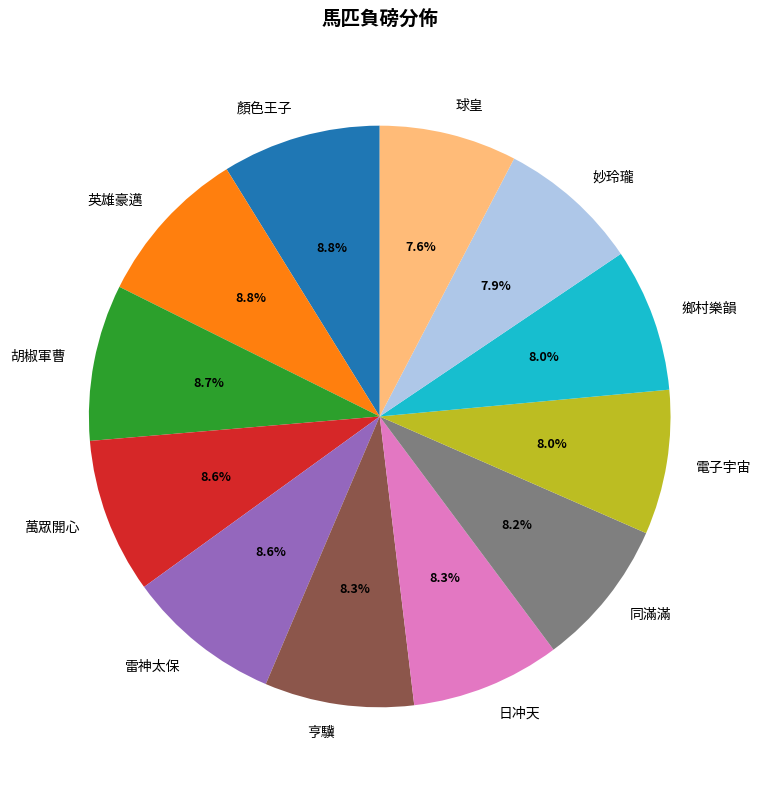

What is the ratio of the value at 顏色王子 to the value at 球皇?

1.2